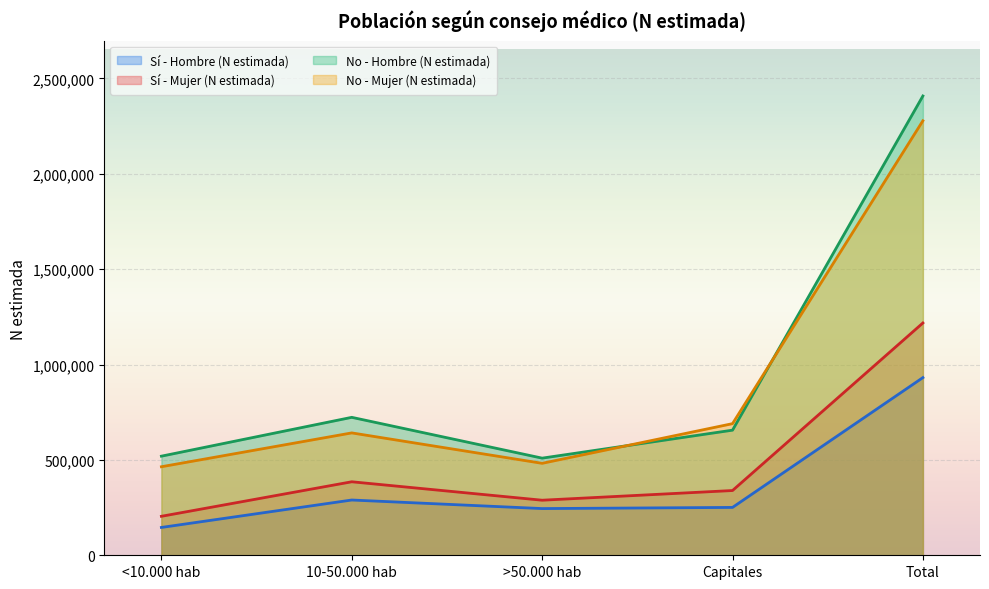

At which category is the sum across all series the highest?

Total